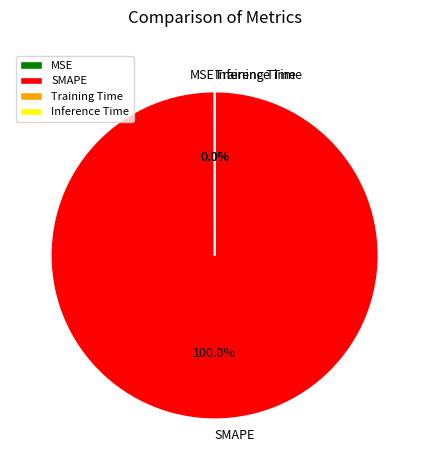

Is there any slice that represents more than half of the pie?

Yes